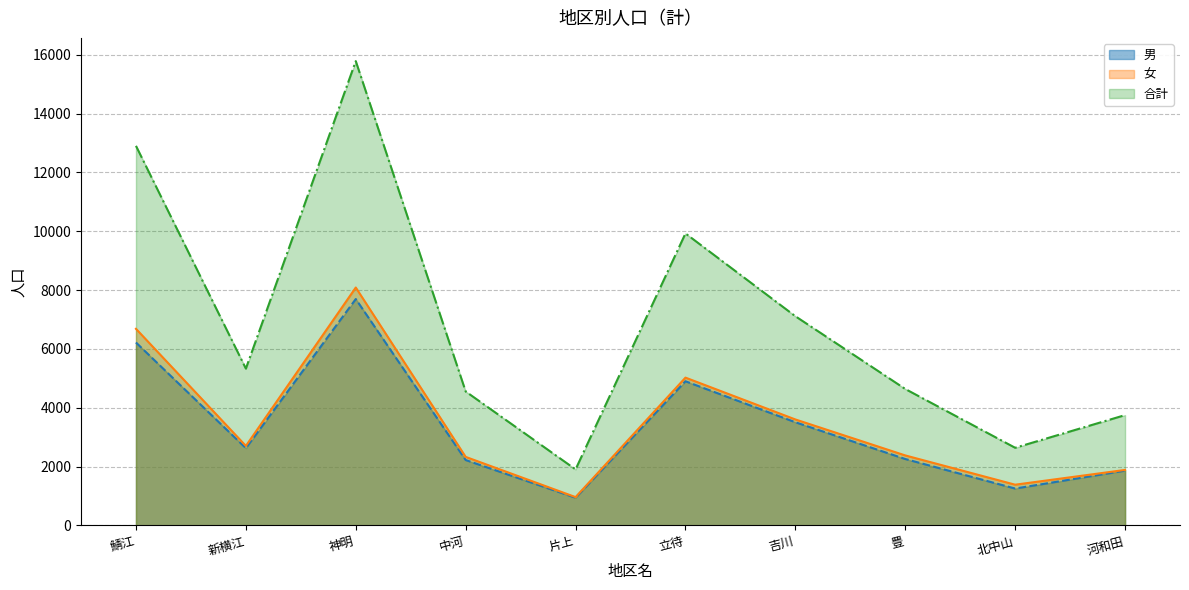

At which category does 男 reach its first local valley?

新横江